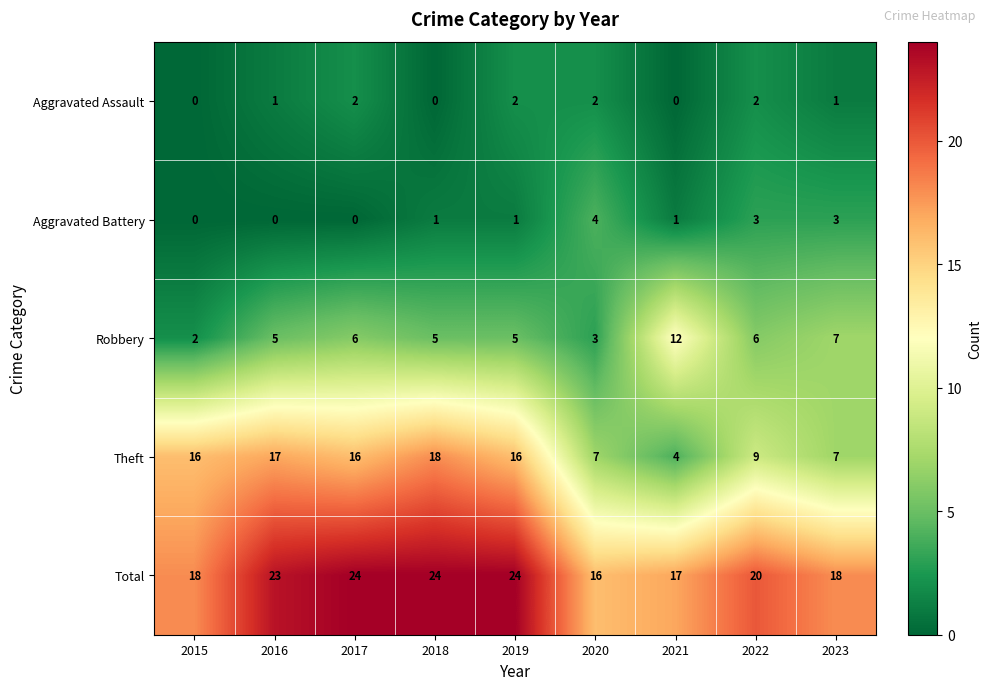

What is the maximum value shown in the chart?

24